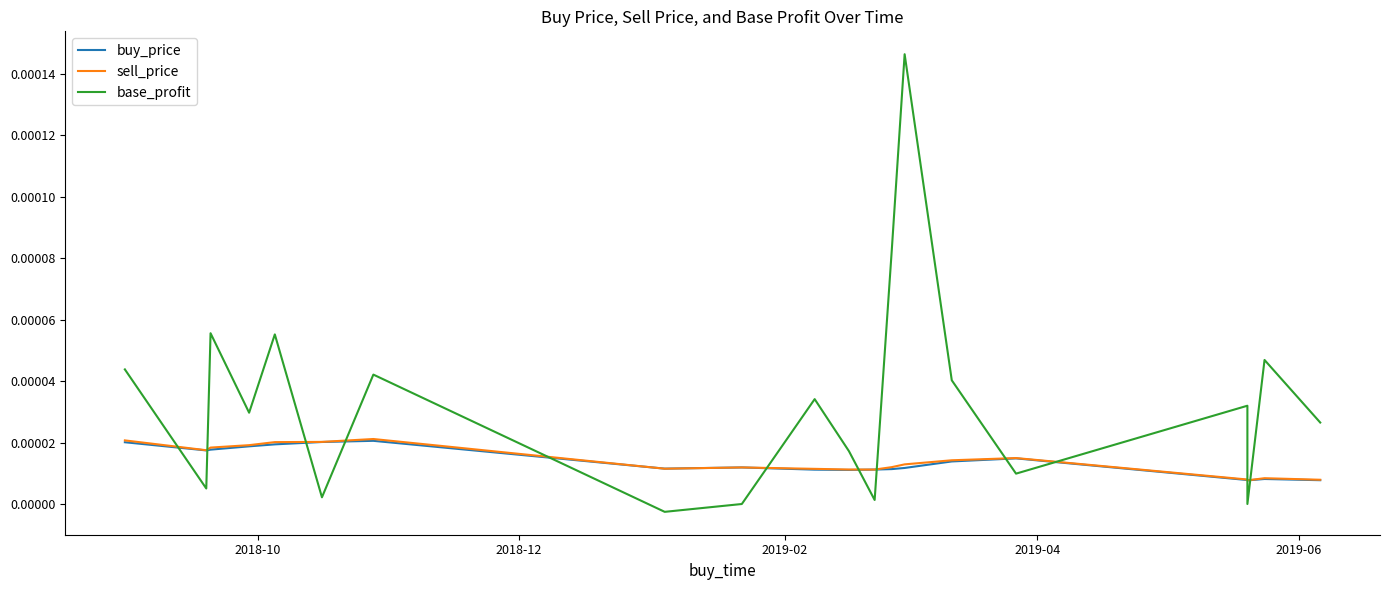

How many lines are shown in the chart?

3